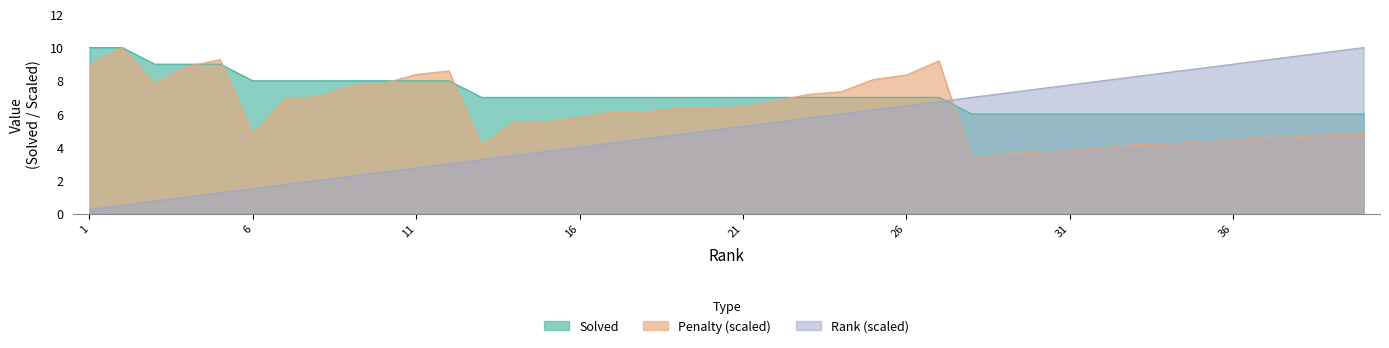

Between 22 and 32, which is larger?

22